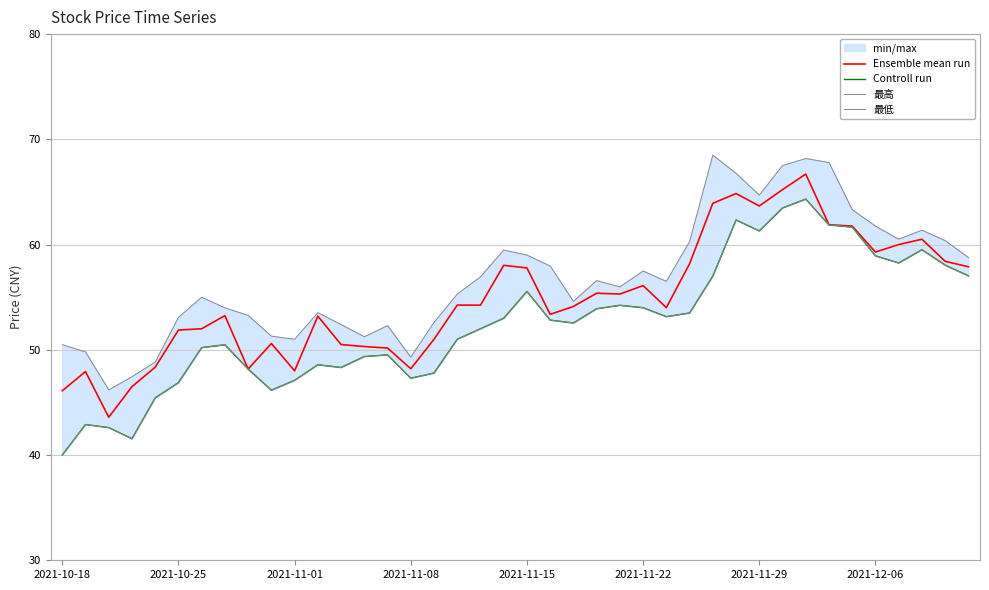

The value of Ensemble mean run at 2021-10-18 is 27.9. True or false?

False